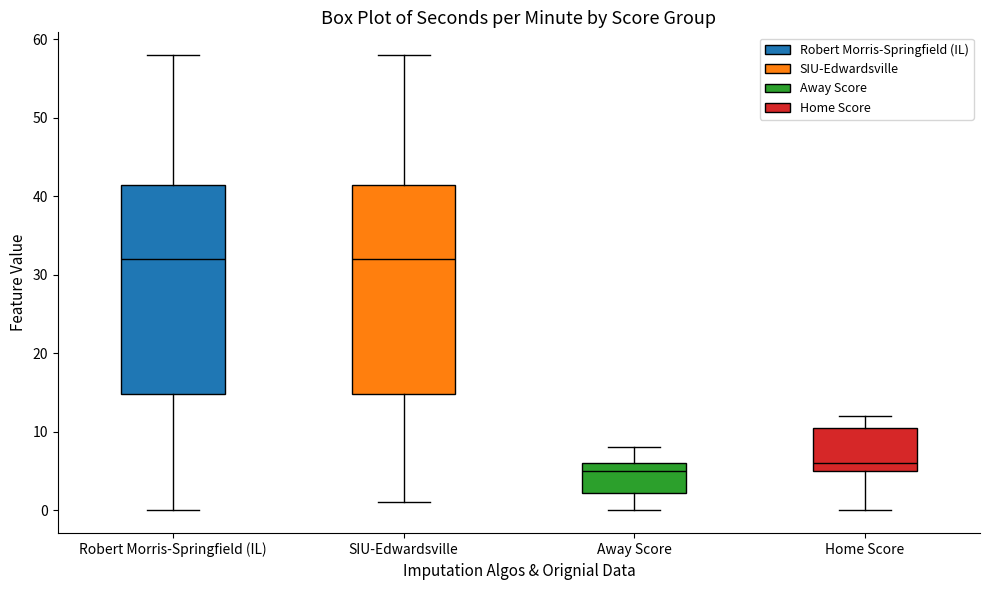

Where is the lower edge of the box for Robert Morris-Springfield (IL) on the y-axis? The values are not printed on the chart, so give them approximately, as read against the axis.

15